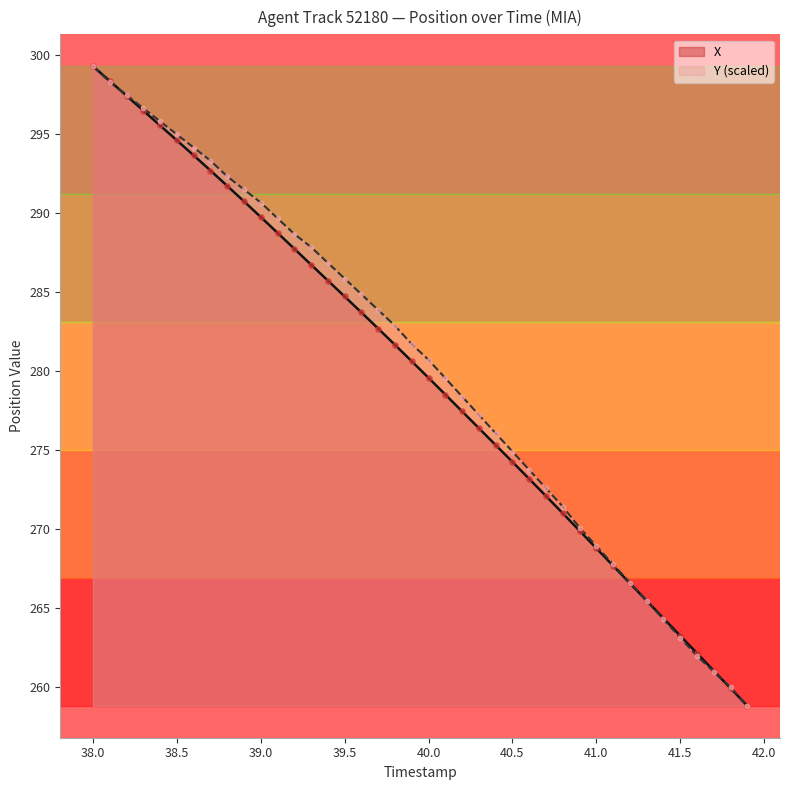

Which series reaches the maximum Y coordinate?

X